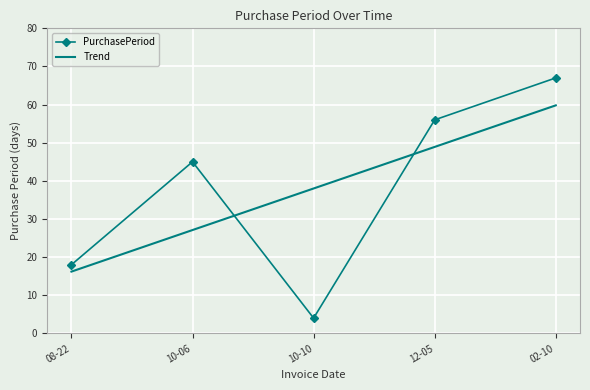

At which category is the sum across all series the highest?

02-10